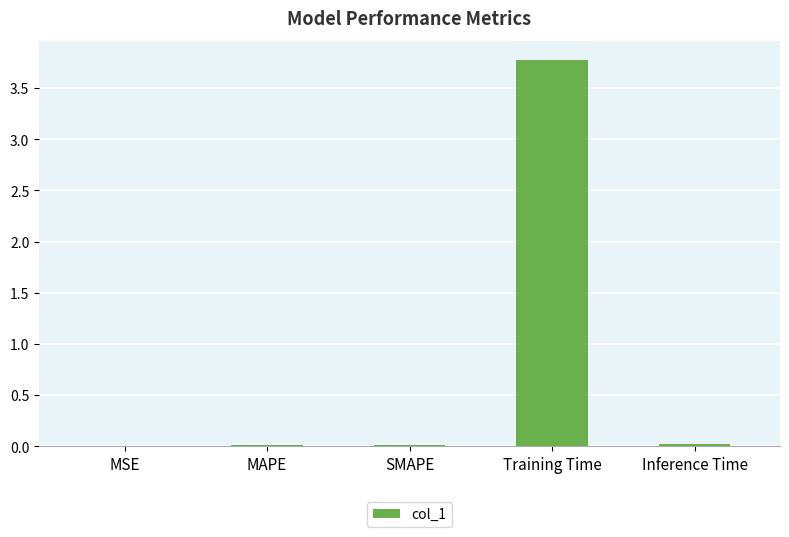

What is the greatest value displayed?

3.8